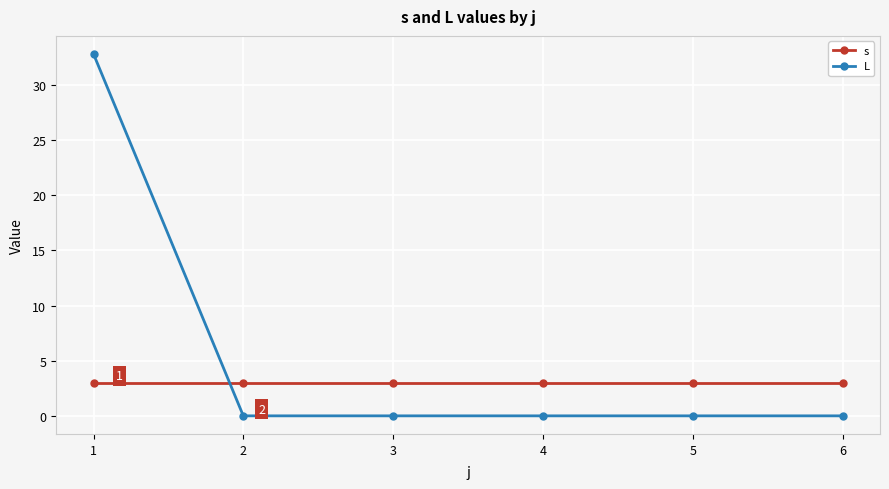

Which series has the largest total across all categories?

L